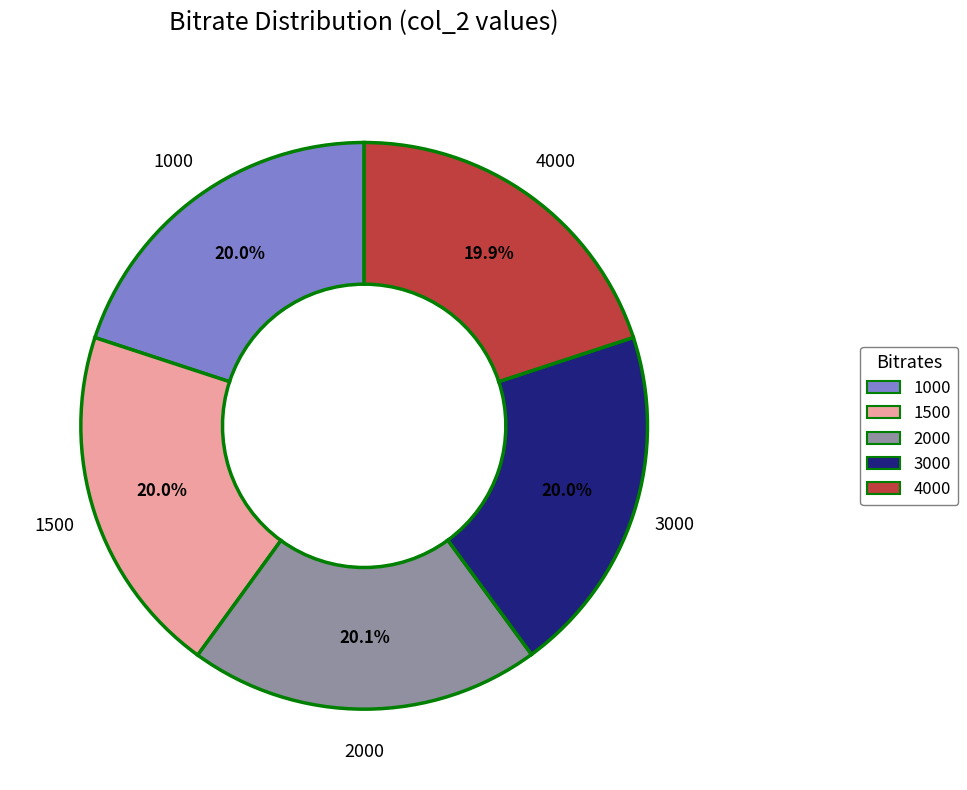

To the nearest percent, what is the combined percentage of 1500 and 3000?

40%